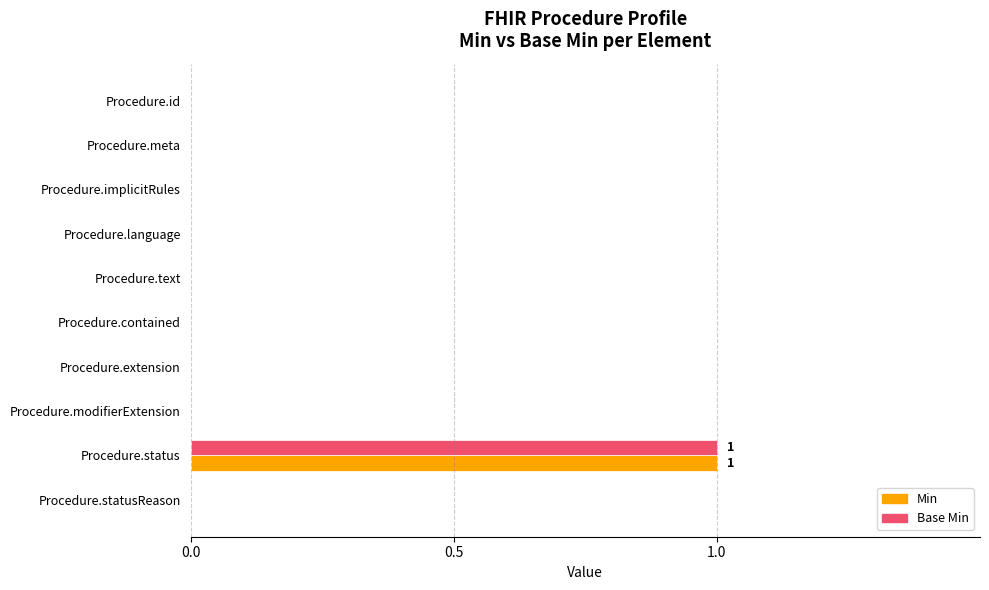

True or false: Min has a value of 1 at Procedure.status.

True